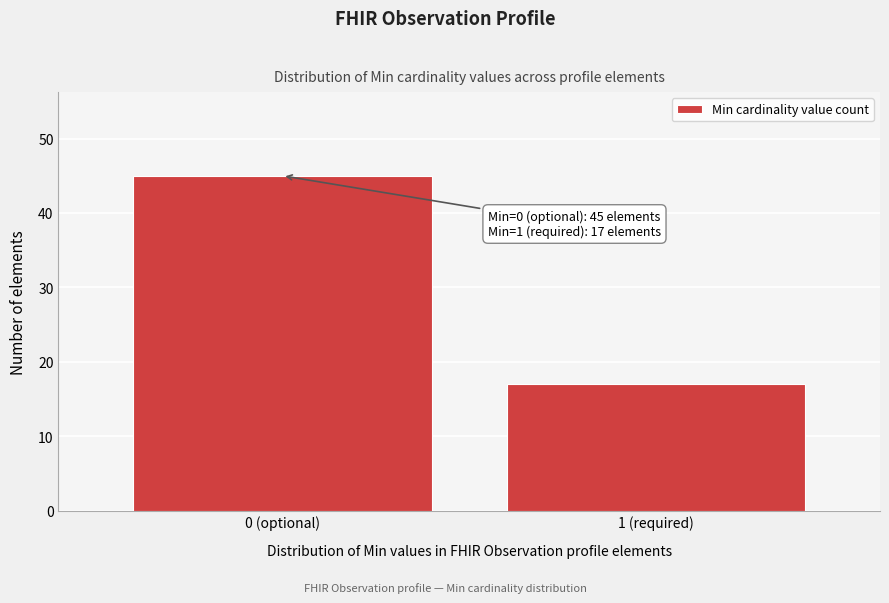

Reading right to left, list all the values displayed in this chart.

1 (required)=17	0 (optional)=45